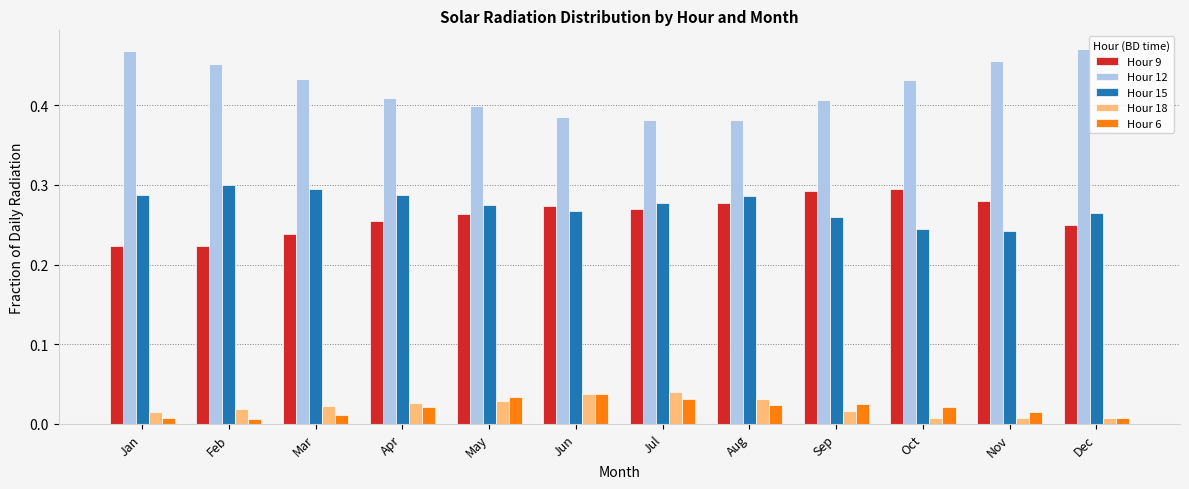

What is the sum of all Hour 12 values?

5.1